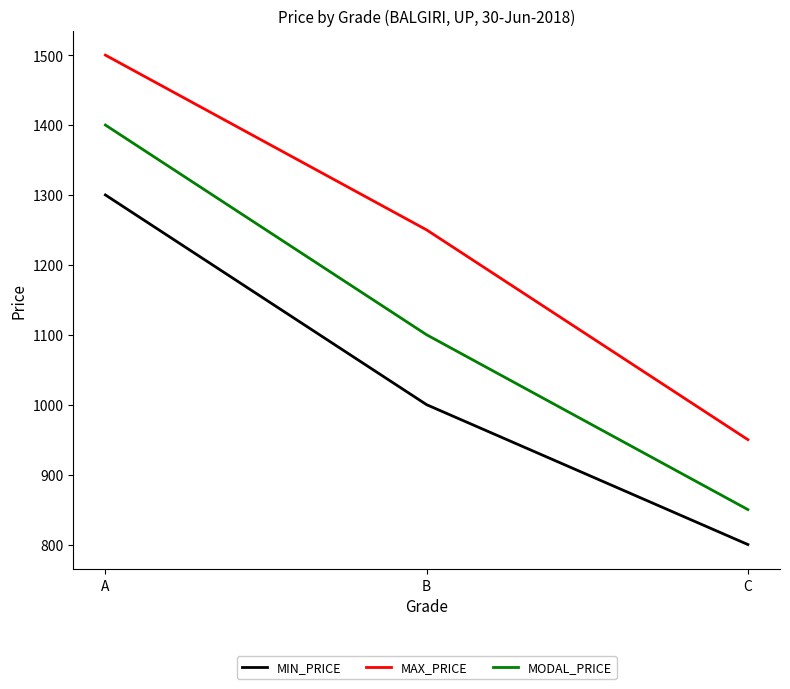

The MAX_PRICE series shows 824 at A. True or false?

False